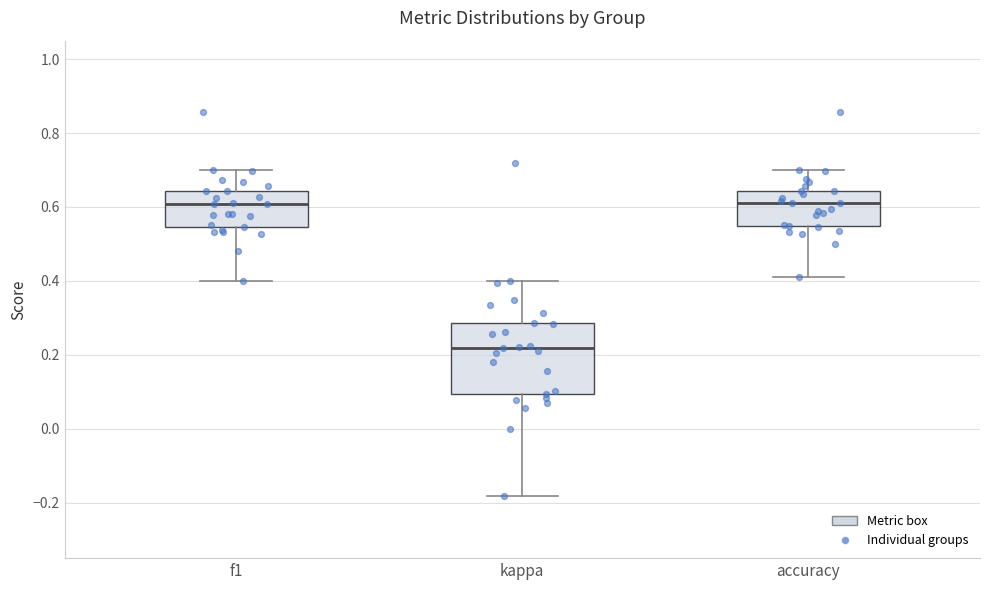

Where does the upper whisker of the box for kappa end on the y-axis? The values are not printed on the chart, so give them approximately, as read against the axis.

0.40